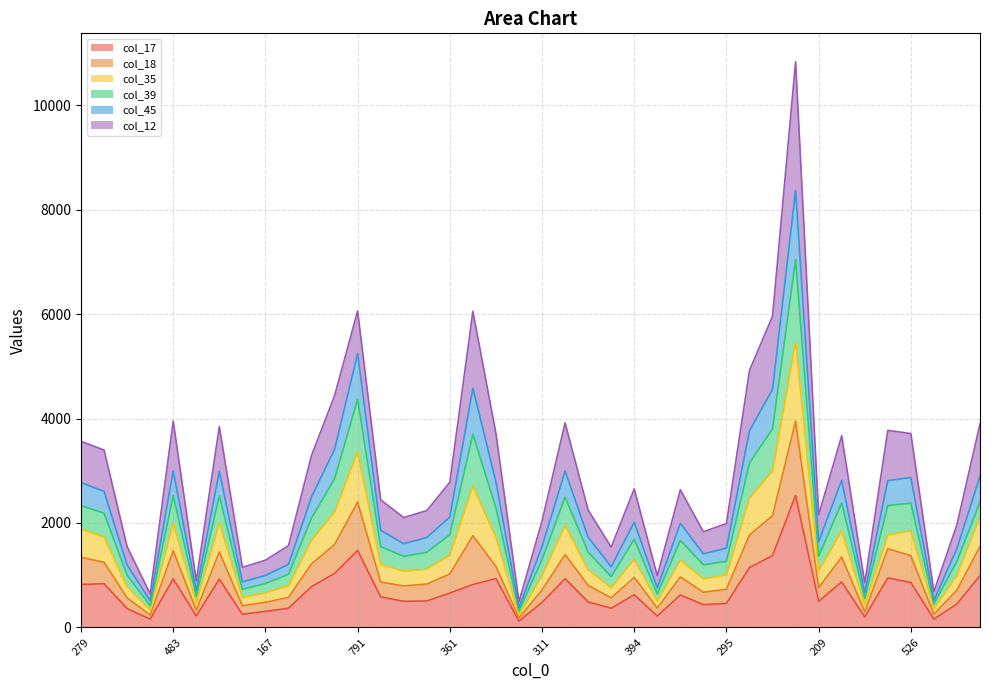

True or false: col_35 and col_17 cross at least once.

False